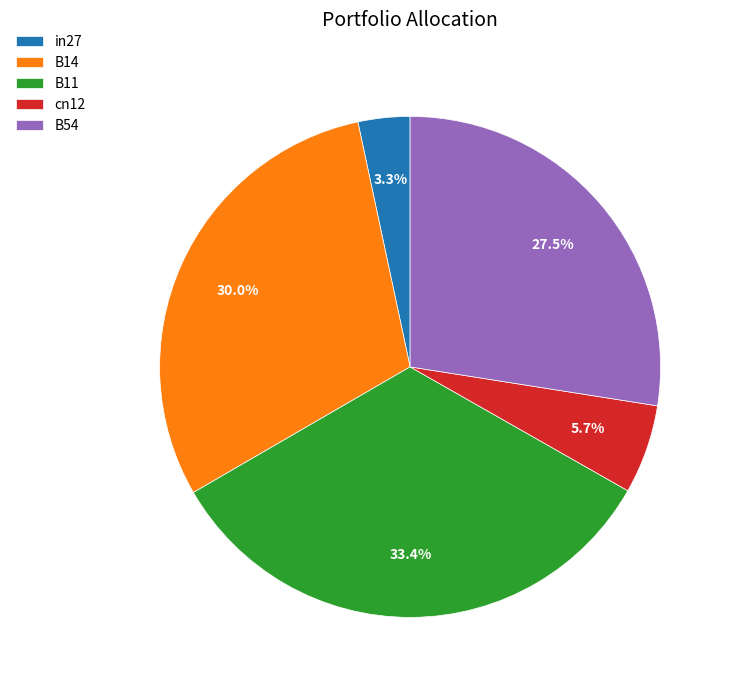

Which has a higher value, B54 or B14?

B14